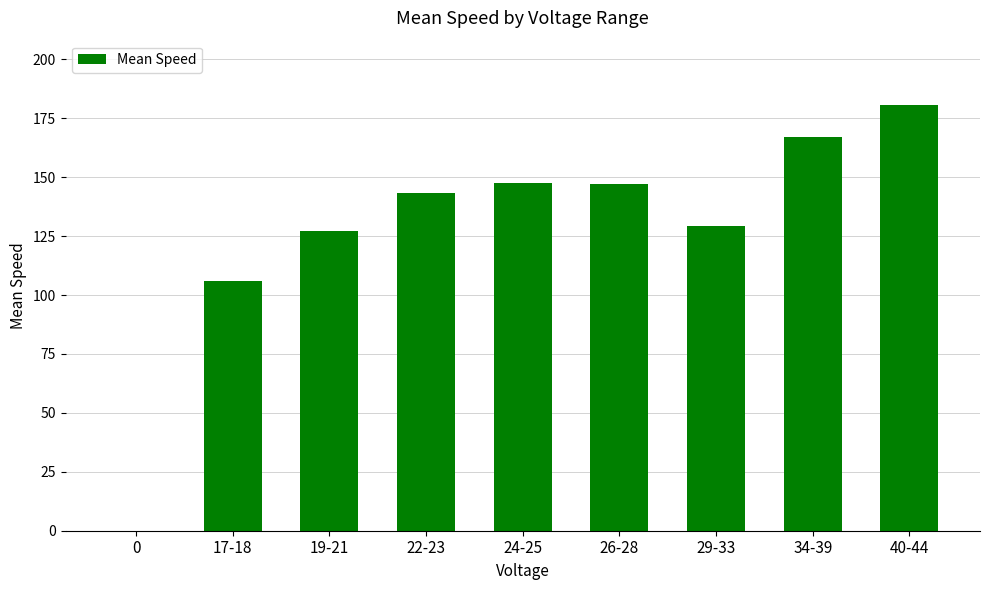

How many data points does each series have?

9